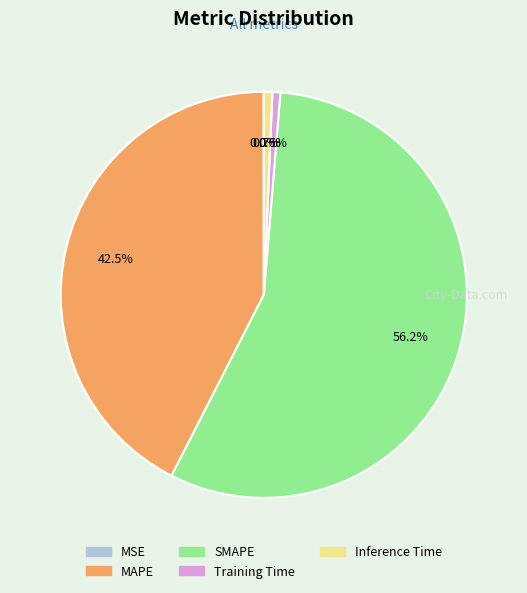

What is the largest slice in the pie chart?

SMAPE